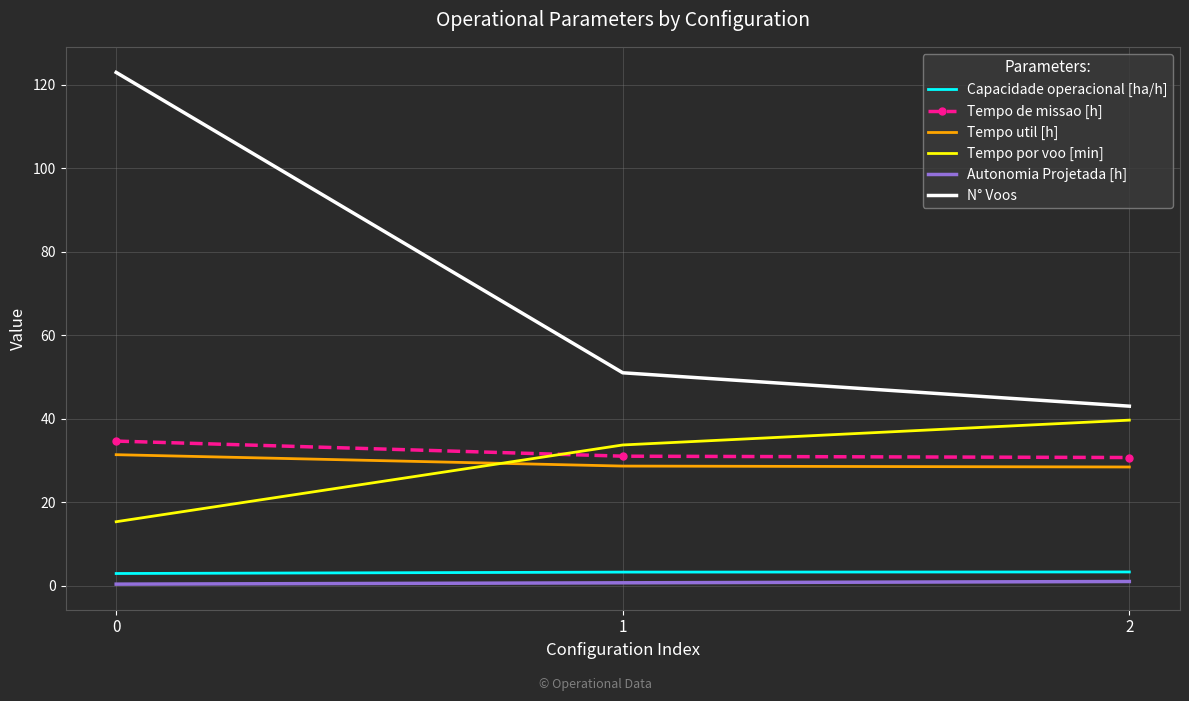

Which series has the largest range (max minus min)?

N° Voos